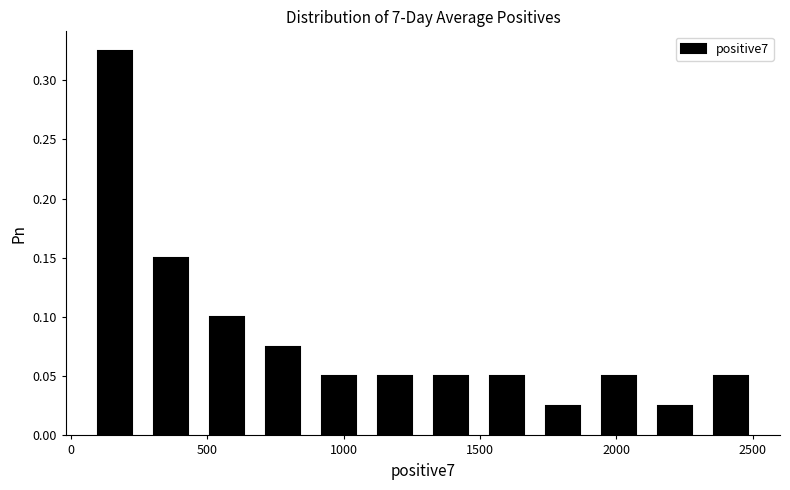

What is the height of the bar covering 650 to 900 on the x-axis? Neither the bar edges nor the heights are printed on the chart, so give them approximately, as read against the axes.

0.075